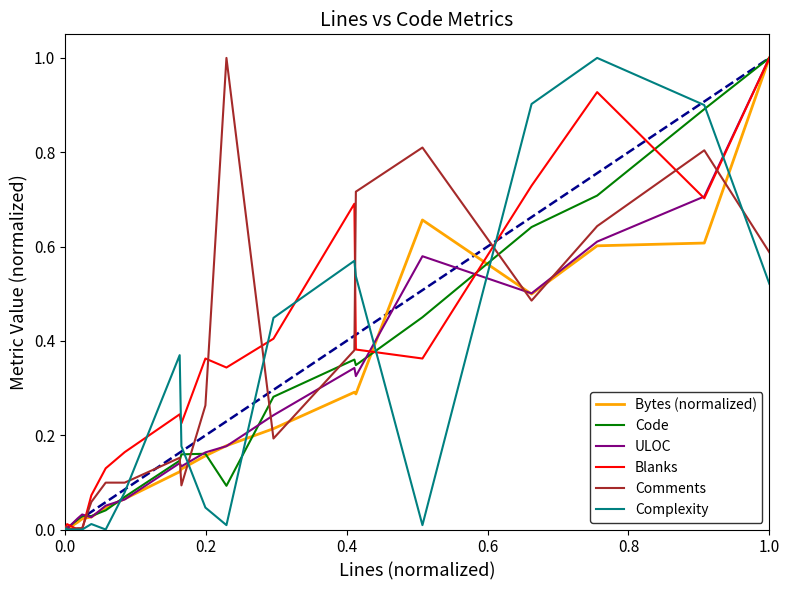

What is the maximum value for Blanks?

1.0